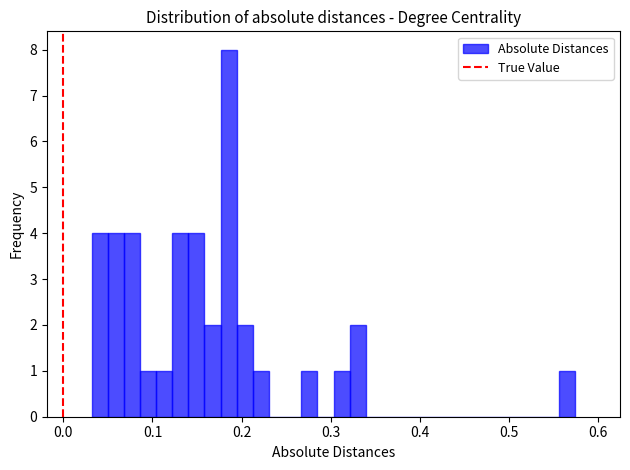

Read against the x-axis, roughly where is the centre of the tallest bar?

0.19